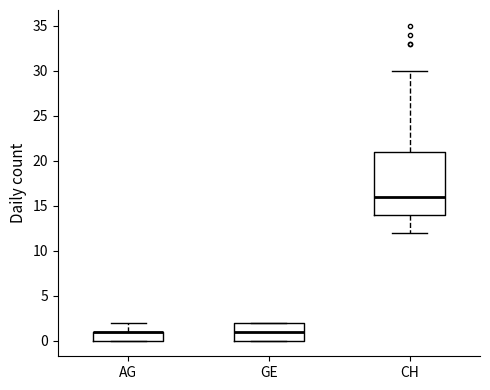

Reading left to right, read every box against the y-axis: the position of its median line, the range the box covers, and the ends of its whiskers. The values are not printed on the chart, so give them approximately, as read against the axis.

AG: median 1 (drawn on the box's upper edge), box 0 to 1, whiskers 0 to 2
GE: median 1, box 0 to 2, whiskers 0 to 2
CH: median 16, box 14 to 21, whiskers 12 to 30